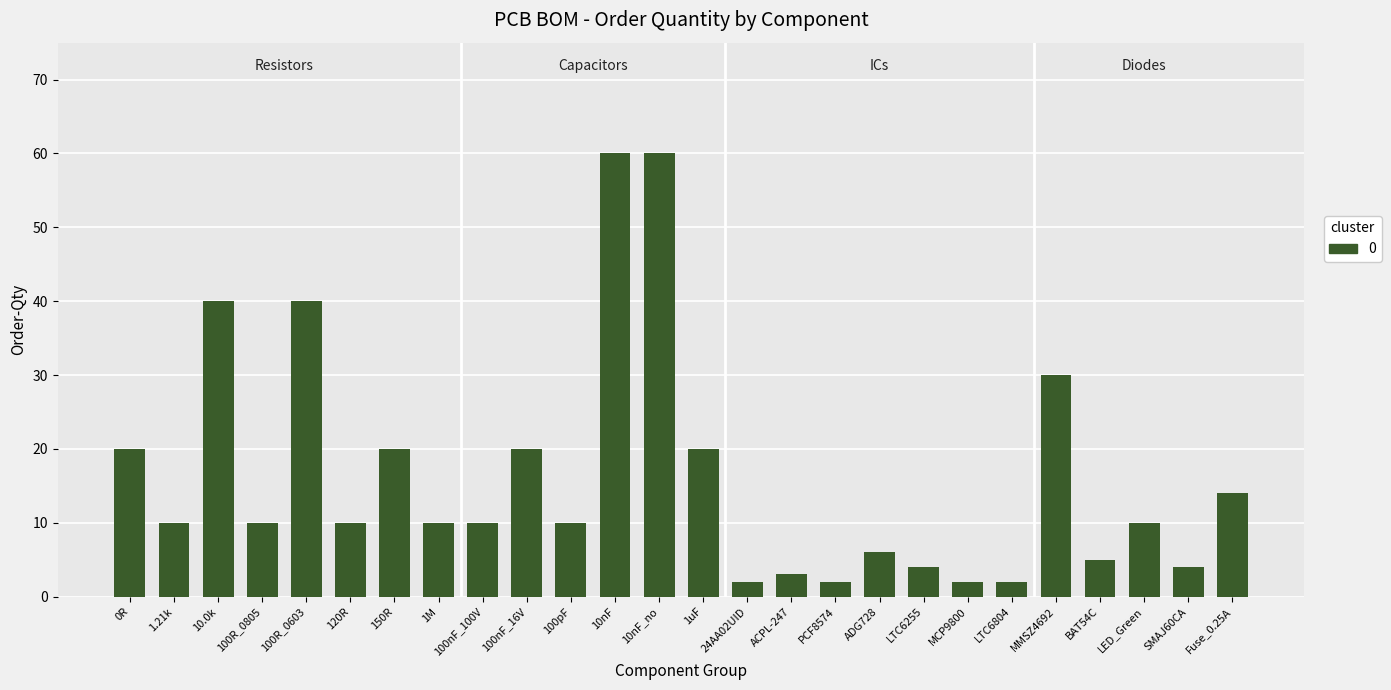

What is the value of the 25th bar from the left?

4